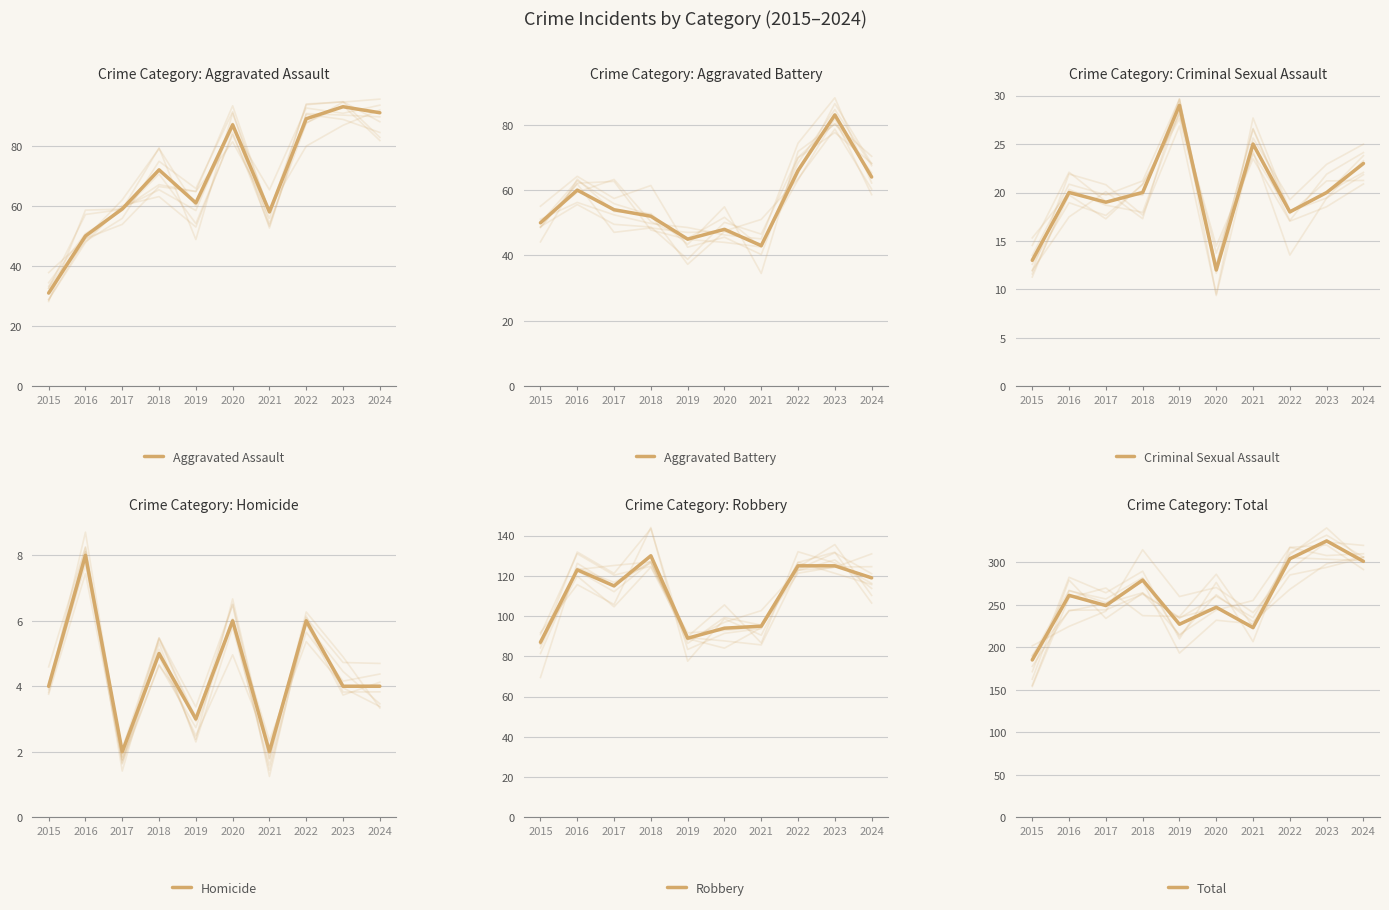

True or false: Robbery and Criminal Sexual Assault cross at least once.

False